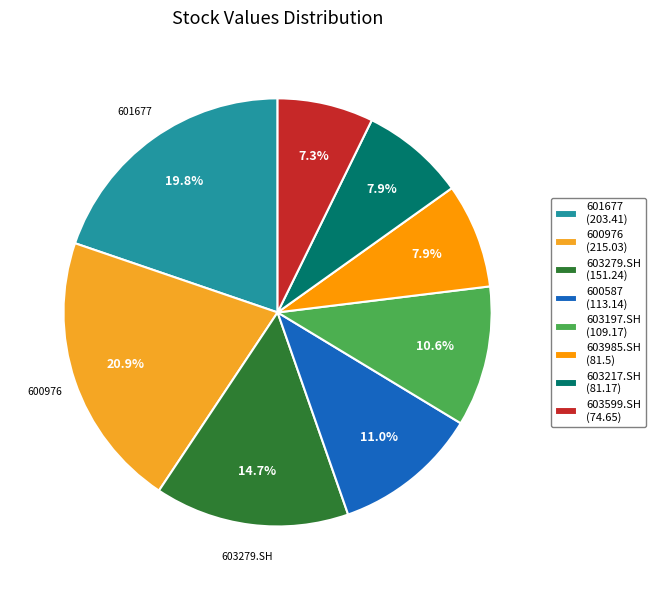

To the nearest percent, what percentage of the pie is 603985.SH?

8%